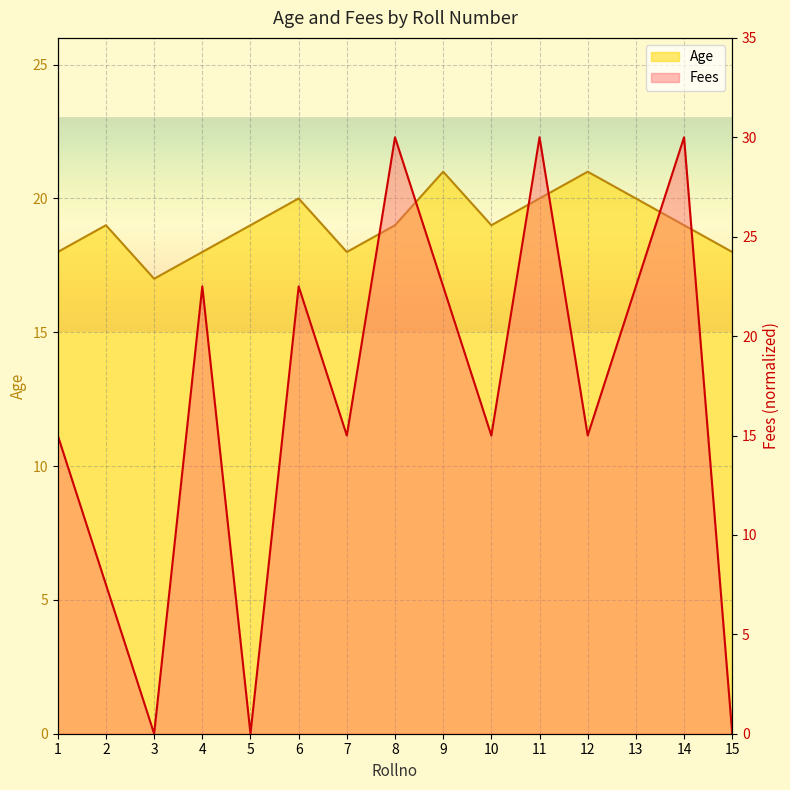

How many categories are shown in the chart?

15